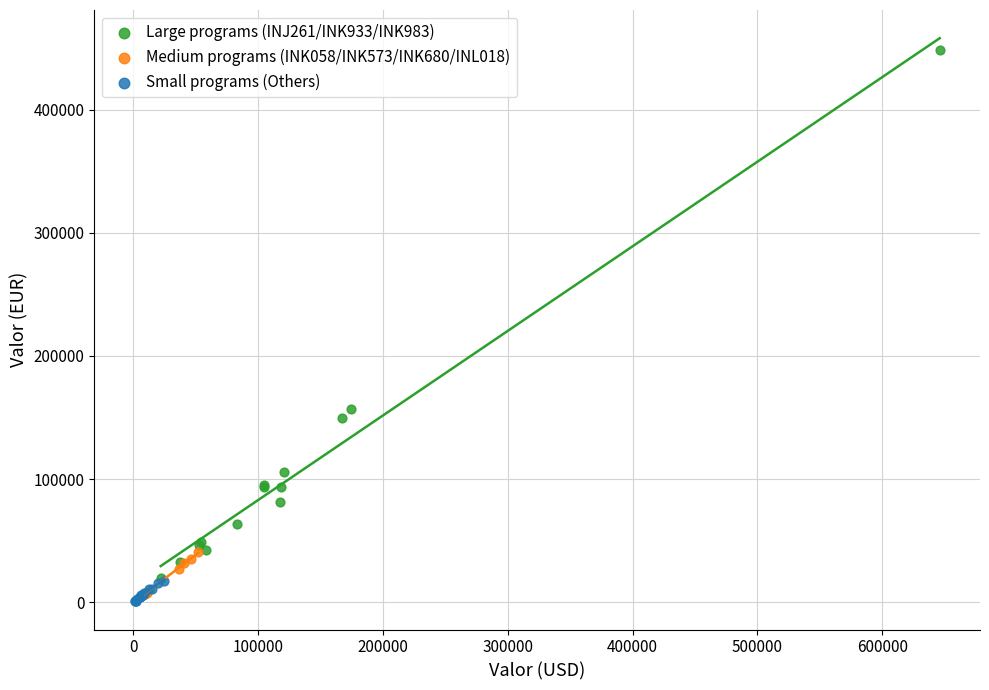

Which series has the widest spread of Y values?

Large programs (INJ261/INK933/INK983)